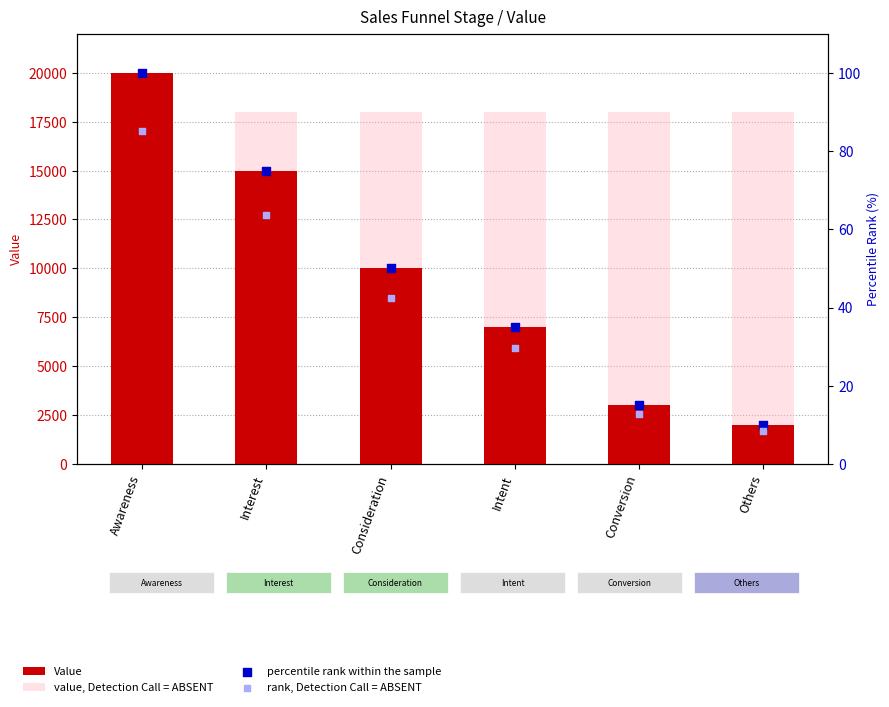

What is the total value across all series at Intent?

25064.8